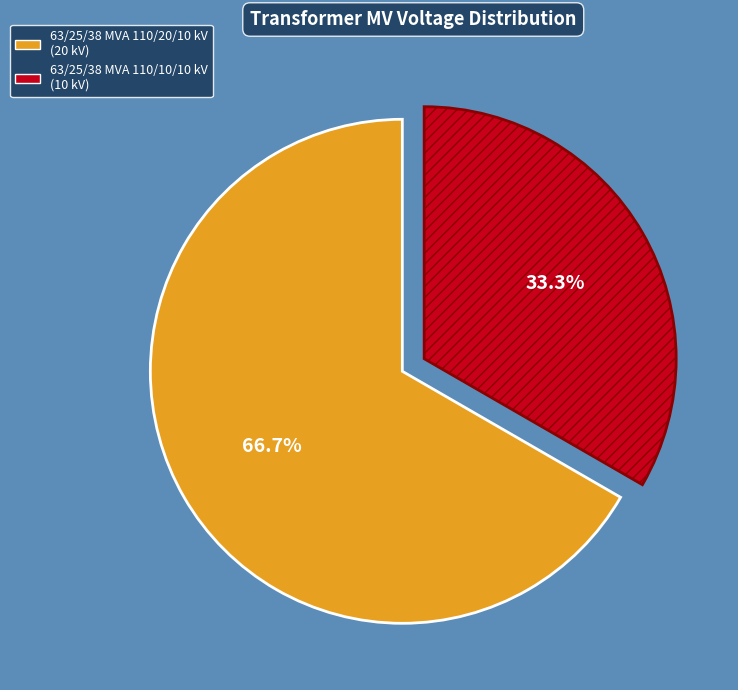

To the nearest percent, what is the average slice percentage?

50%